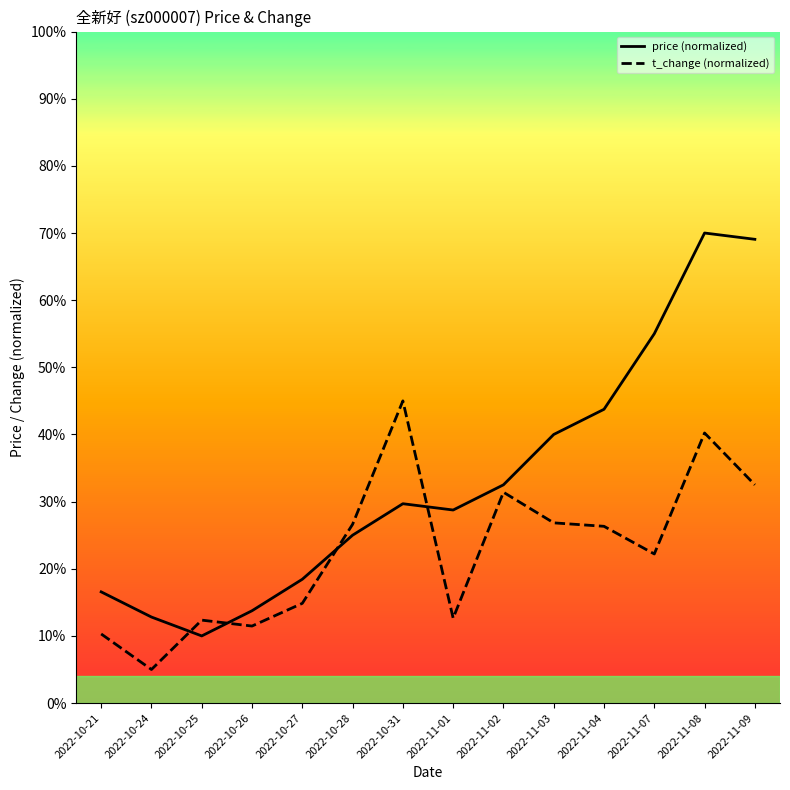

What is the difference between the maximum and minimum values in the price series?

60.0